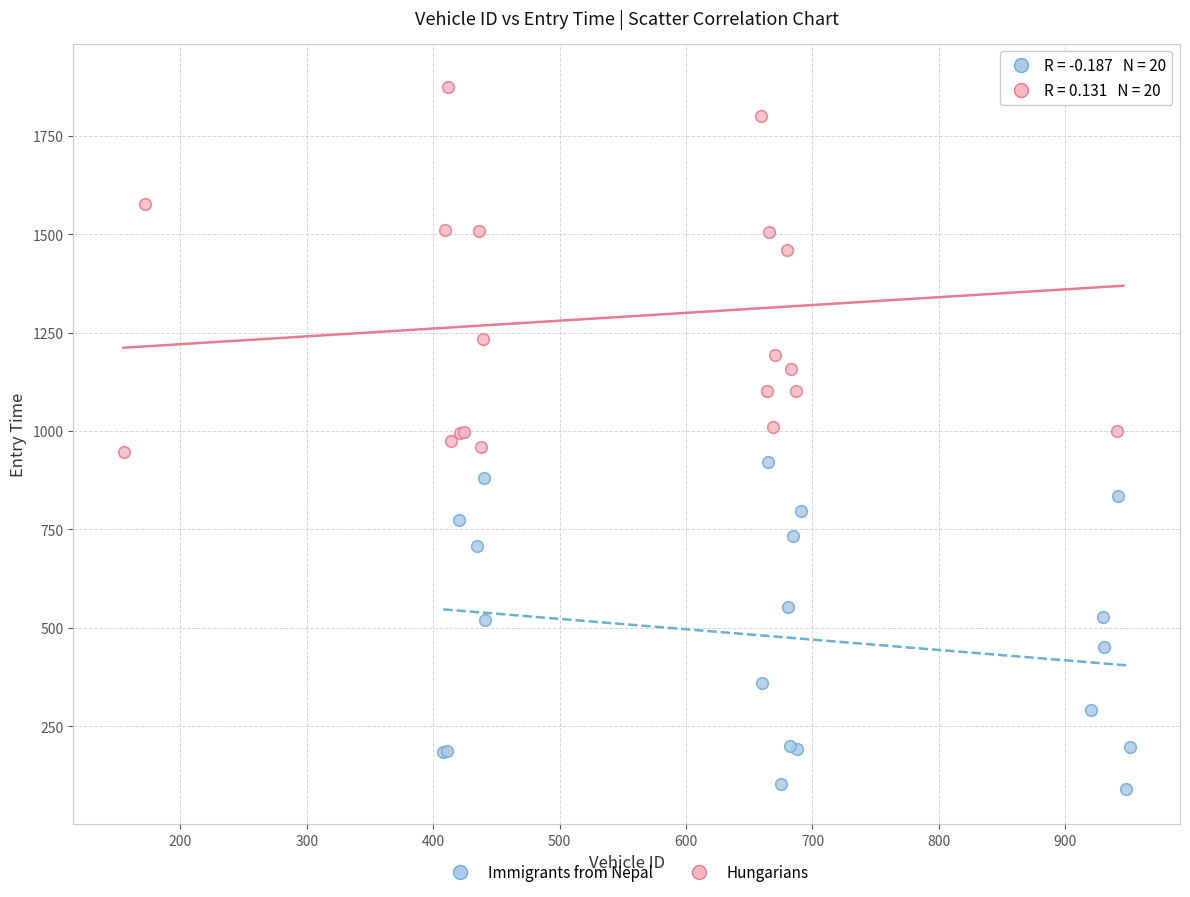

Which series reaches the minimum Y coordinate?

Immigrants from Nepal